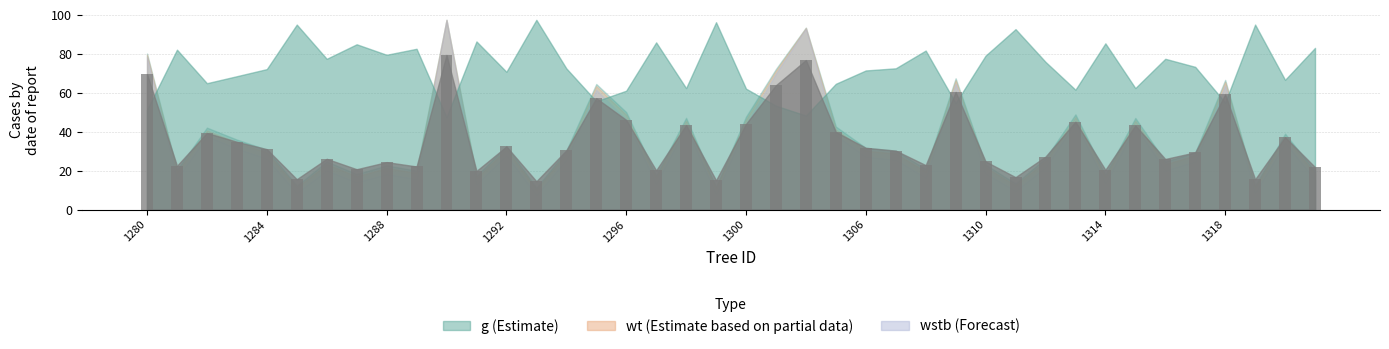

What is the average value?

35.0